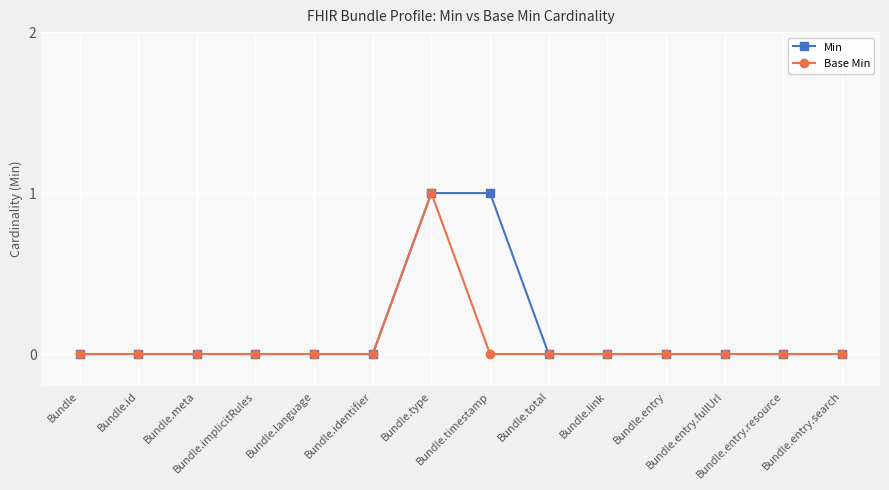

What position from the left is Bundle.id?

2